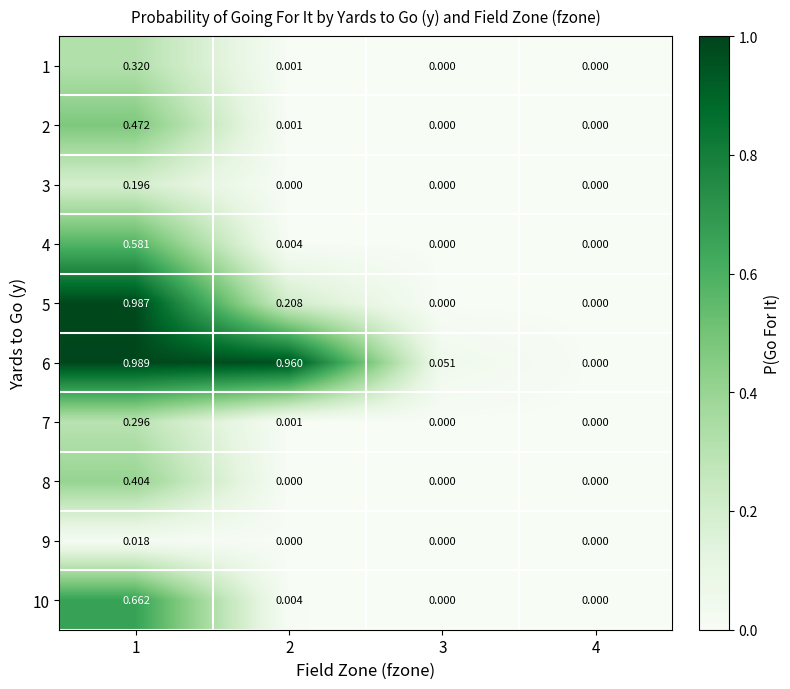

Is the value of 10 at 1 greater than the value of 9 at 4?

Yes